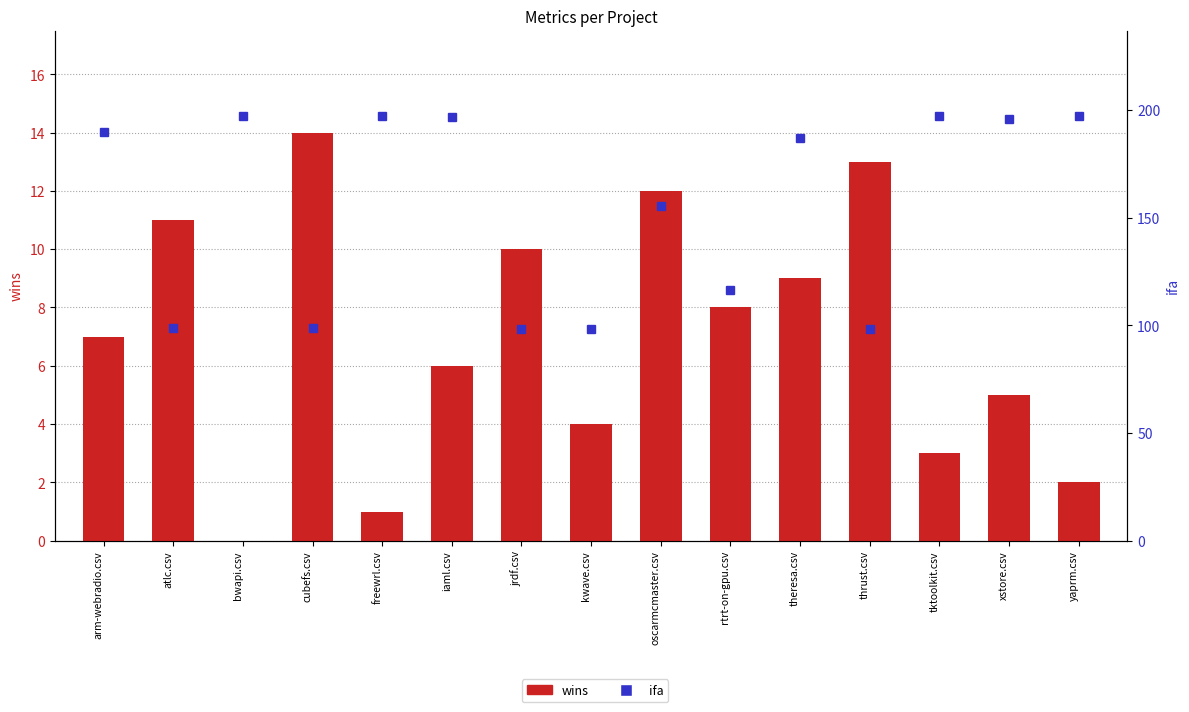

What are all the series names shown in the legend?

wins, ifa